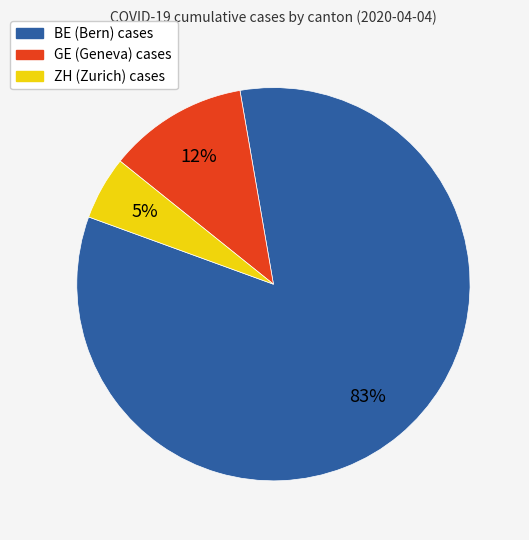

Between GE and ZH, which is larger?

GE